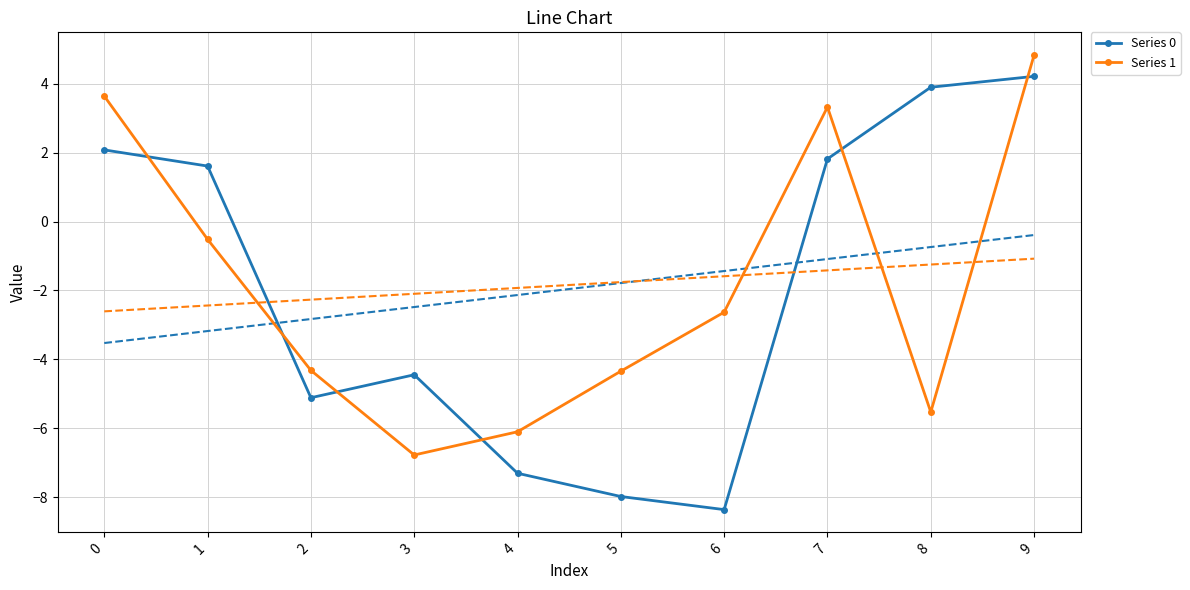

What are all the series names shown in the legend?

Series 0, Series 1